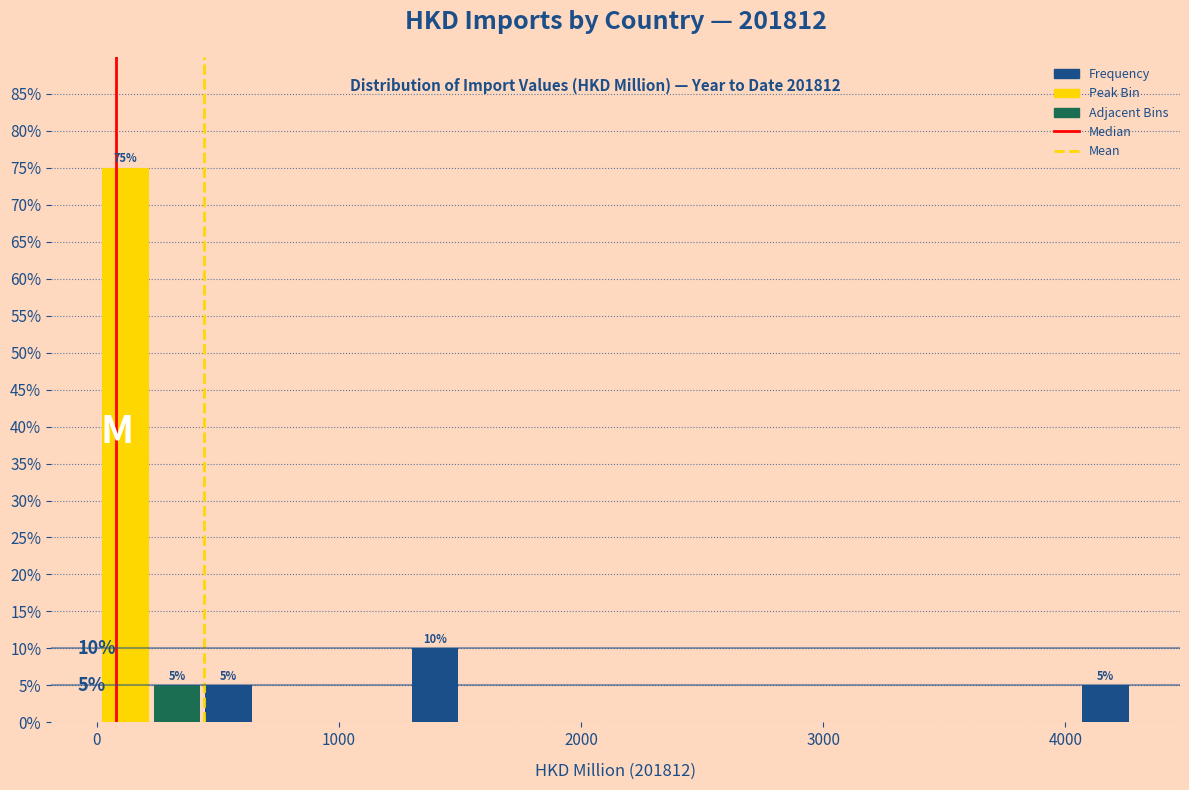

Around what value on the x-axis is the tallest bar? Give the approximate position of its centre, as read against the axis.

100